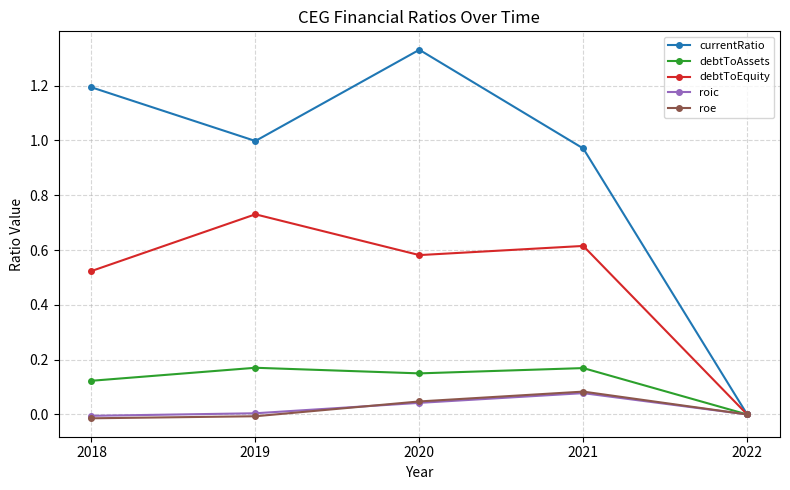

True or false: debtToAssets has more than 1 points higher than both neighbors.

True